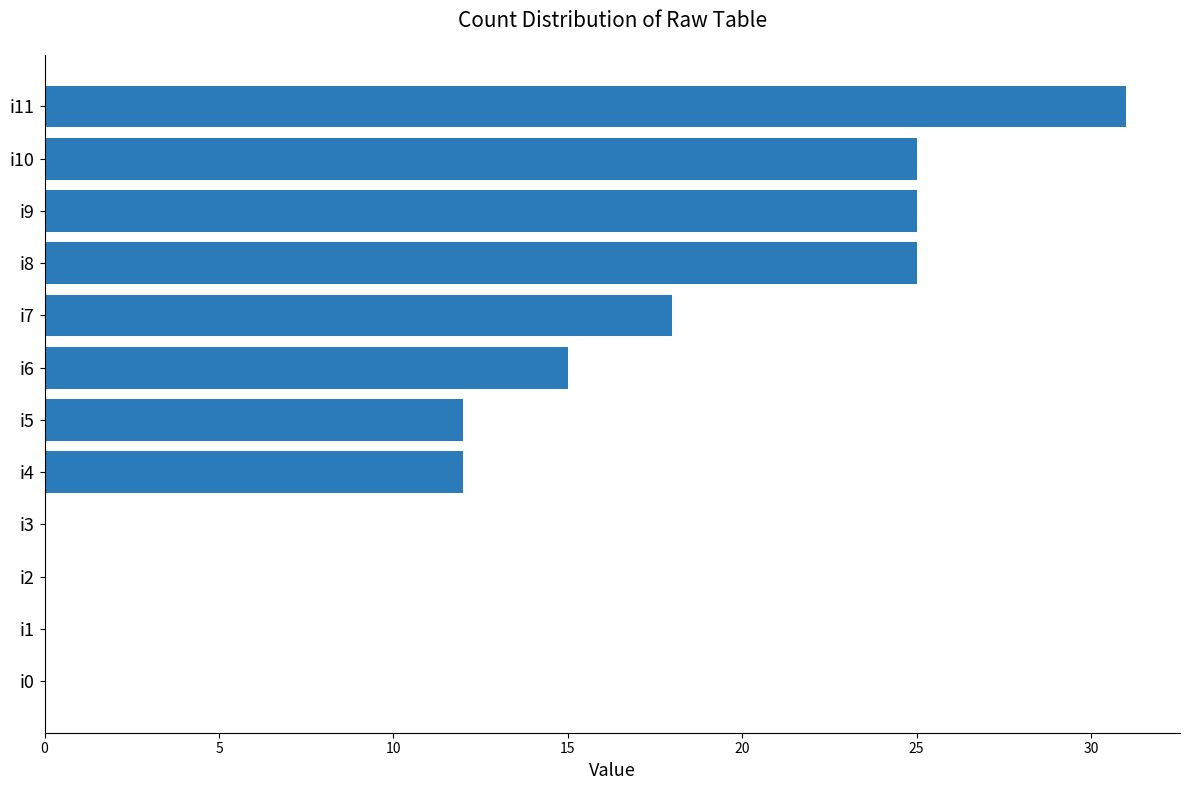

Which has a higher value, i8 or i6?

i8